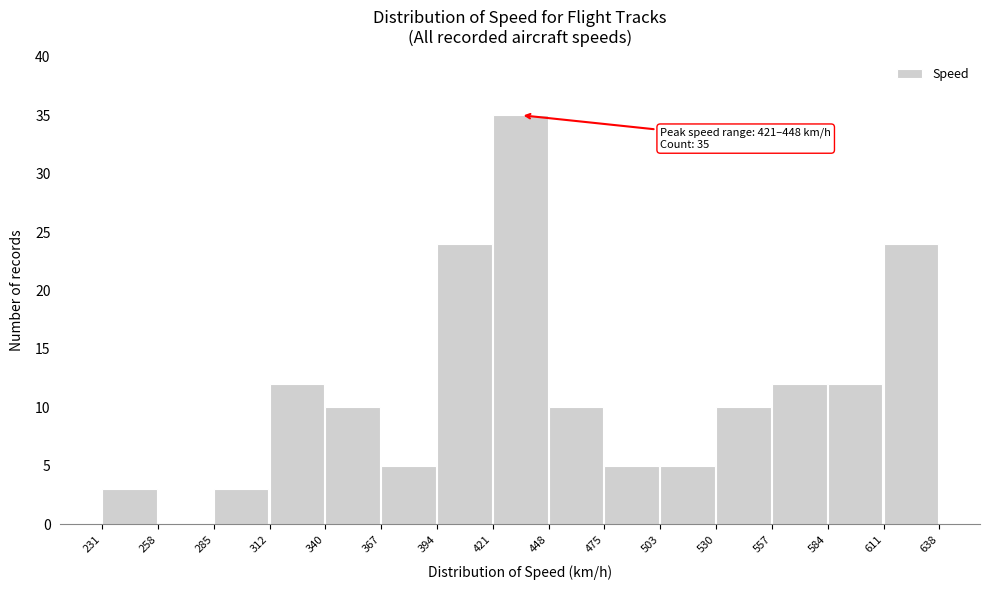

Over which range of the x-axis is the bar tallest?

421 to 448